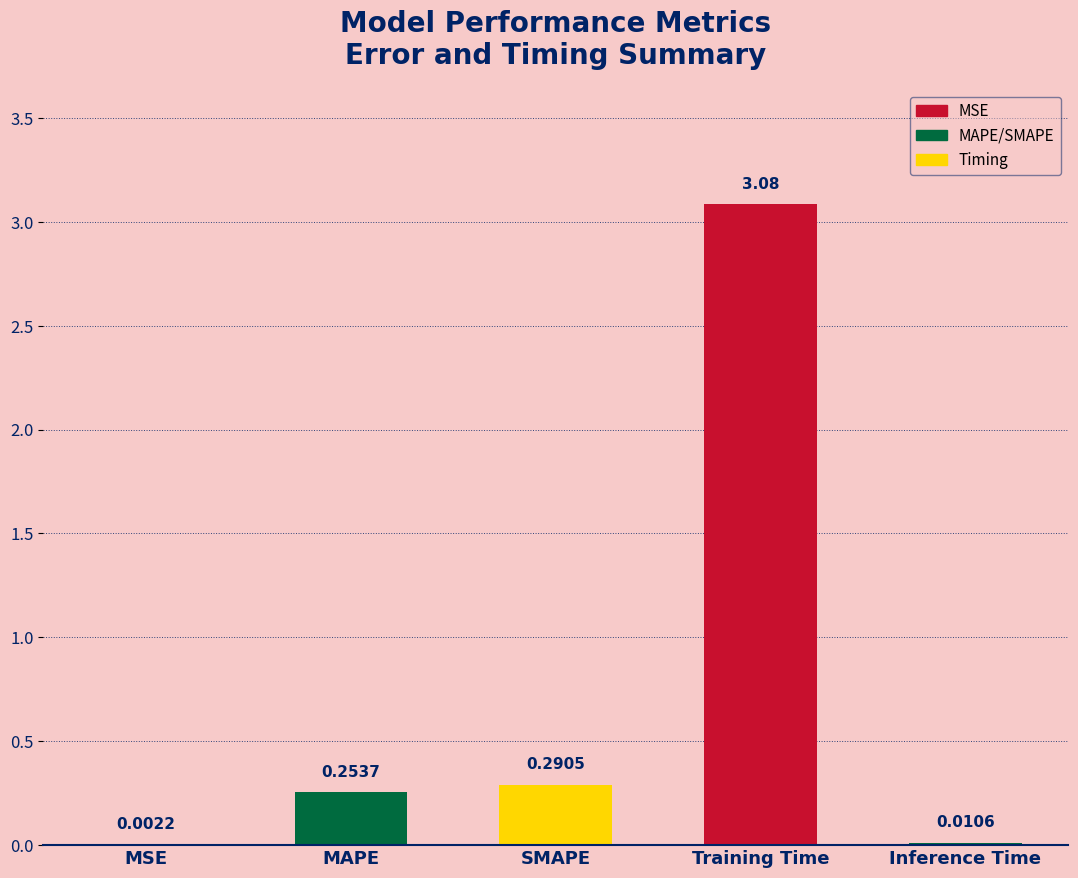

At which label is the value closest to 1?

SMAPE